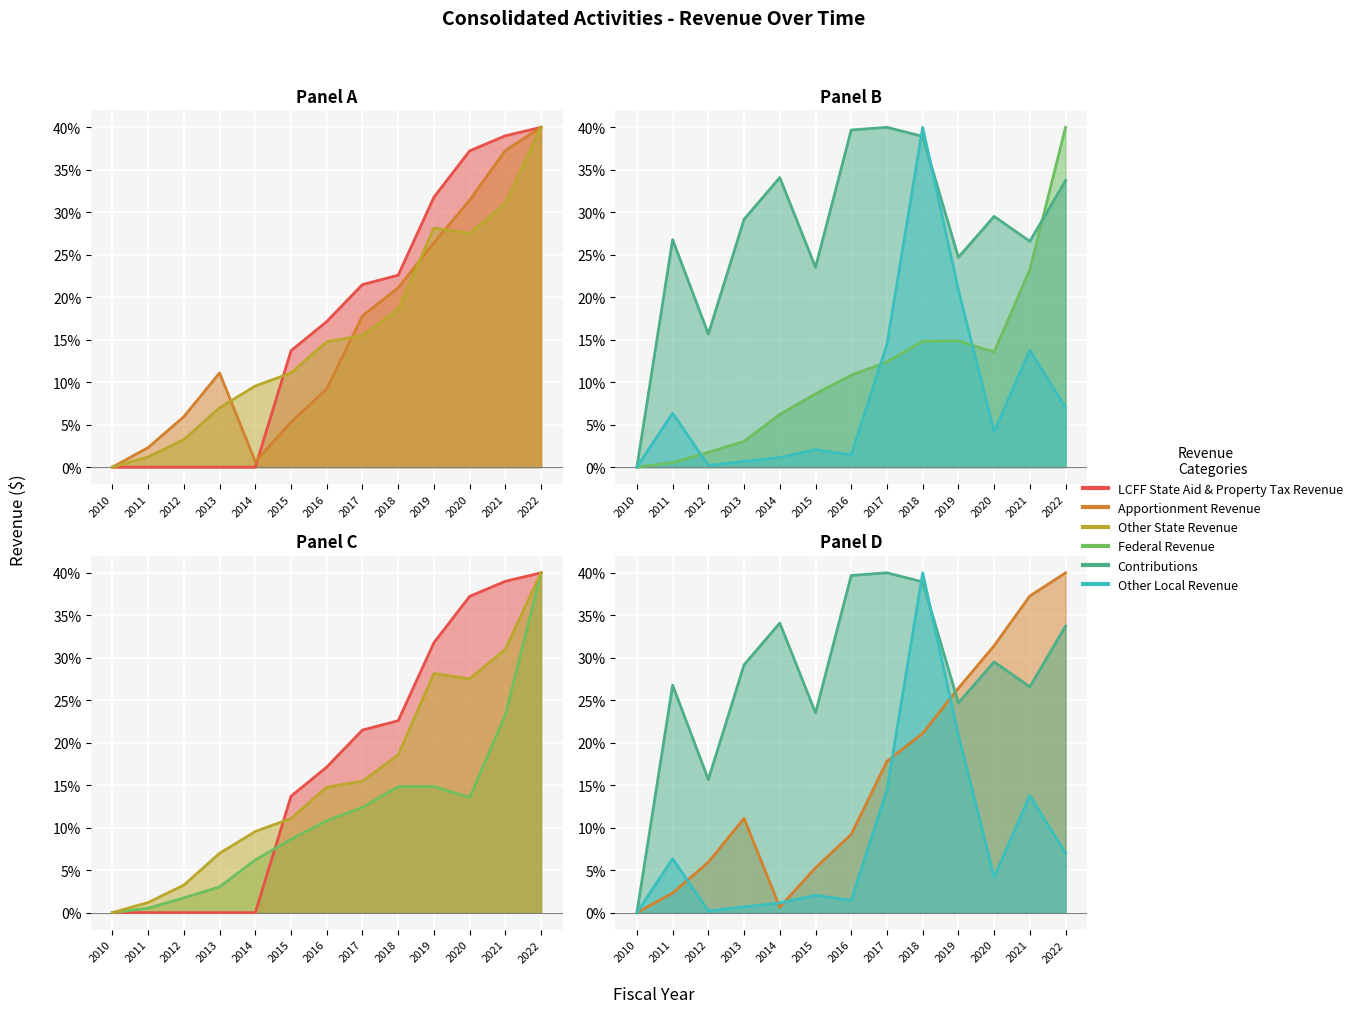

How many values in the Apportionment Revenue series exceed 11?

7